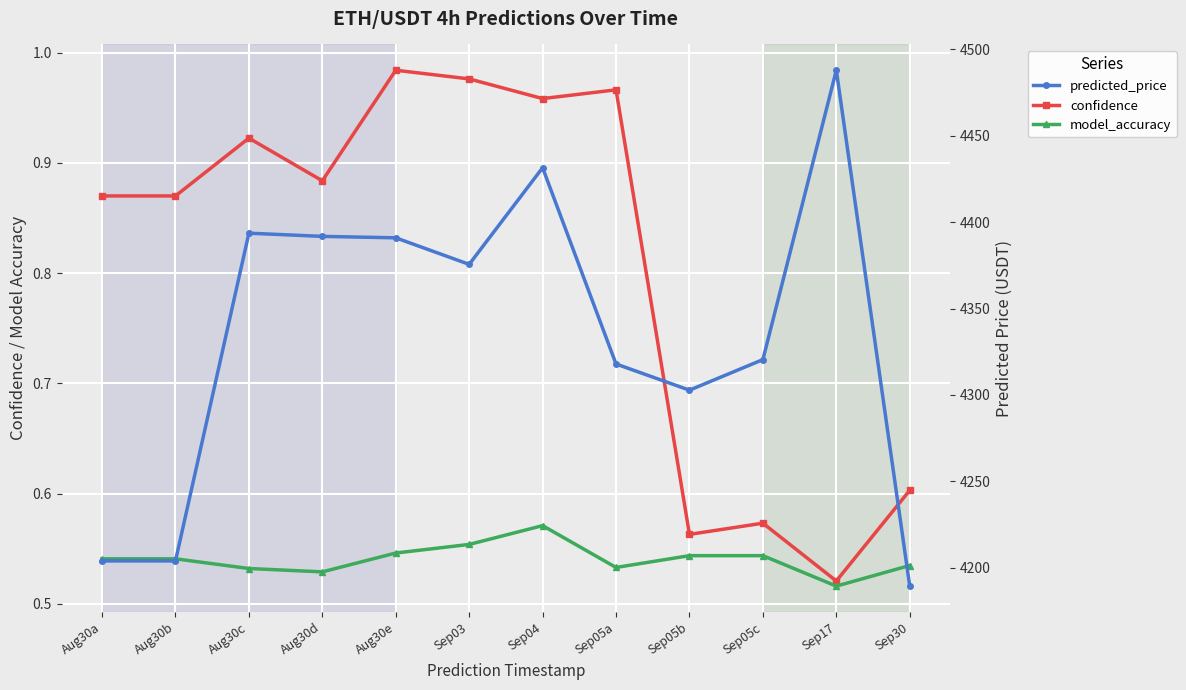

What is the label of the 11th point from the right?

Aug30b